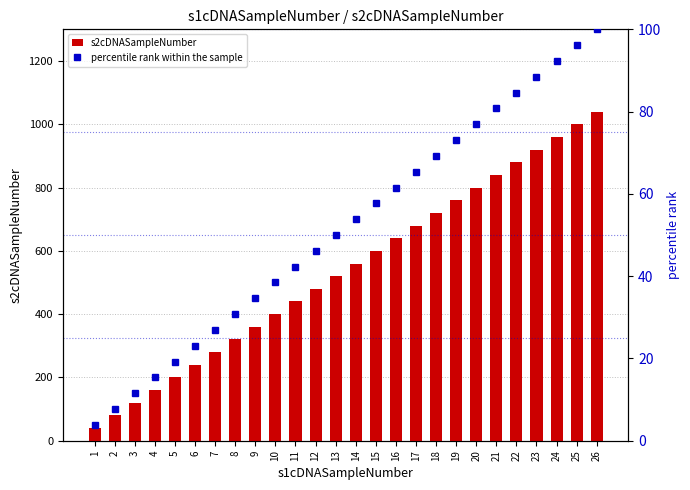

List the series in order of their overall mean, highest first.

s2cDNASampleNumber, percentile rank within the sample